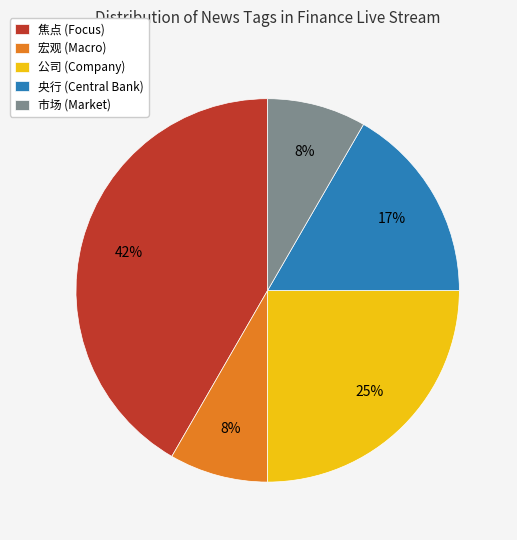

Which category has the biggest portion of the pie?

焦点 (Focus)